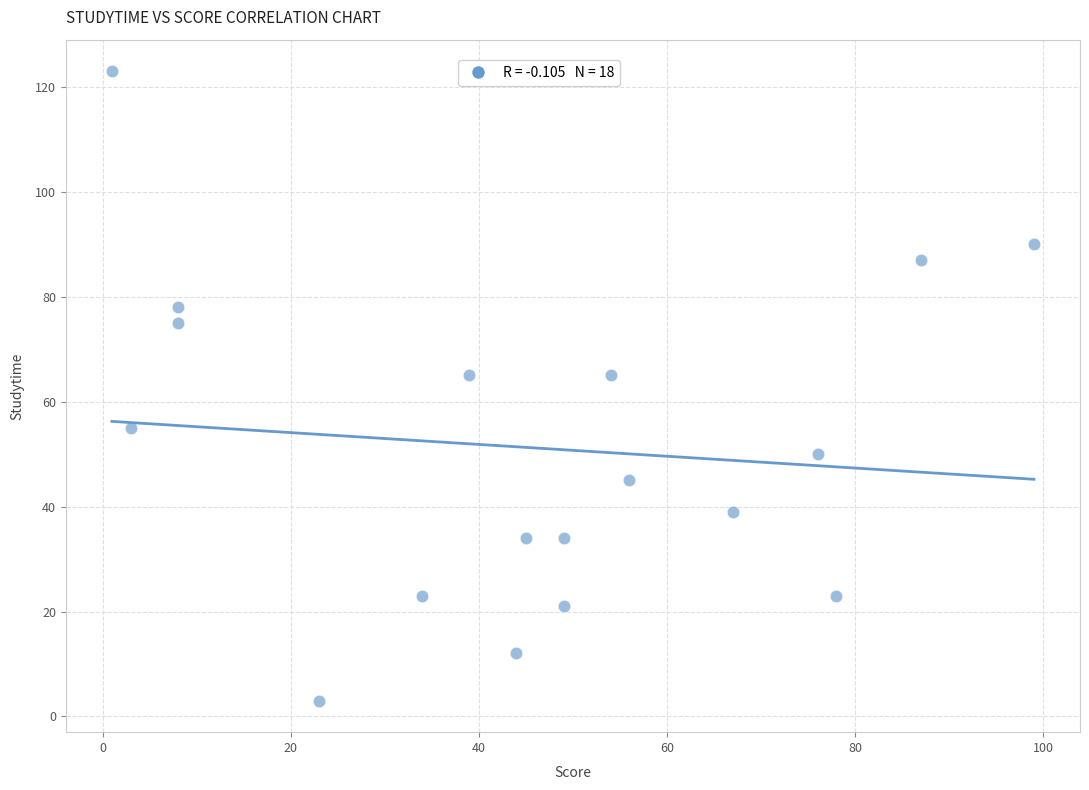

What is the range of Y values (max minus min)?

120